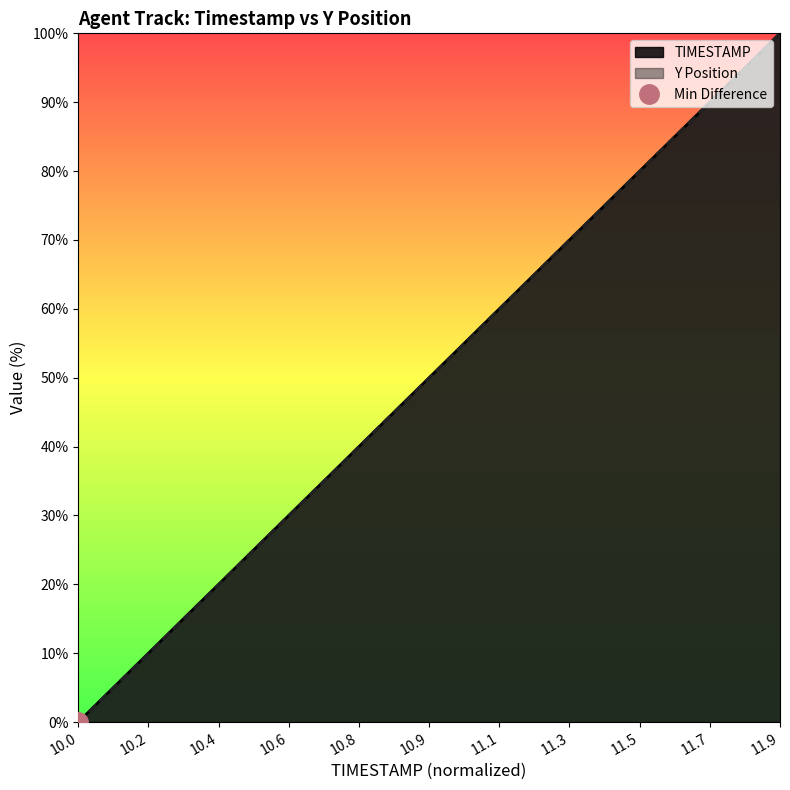

At how many categories does at least one series exceed 32?

13